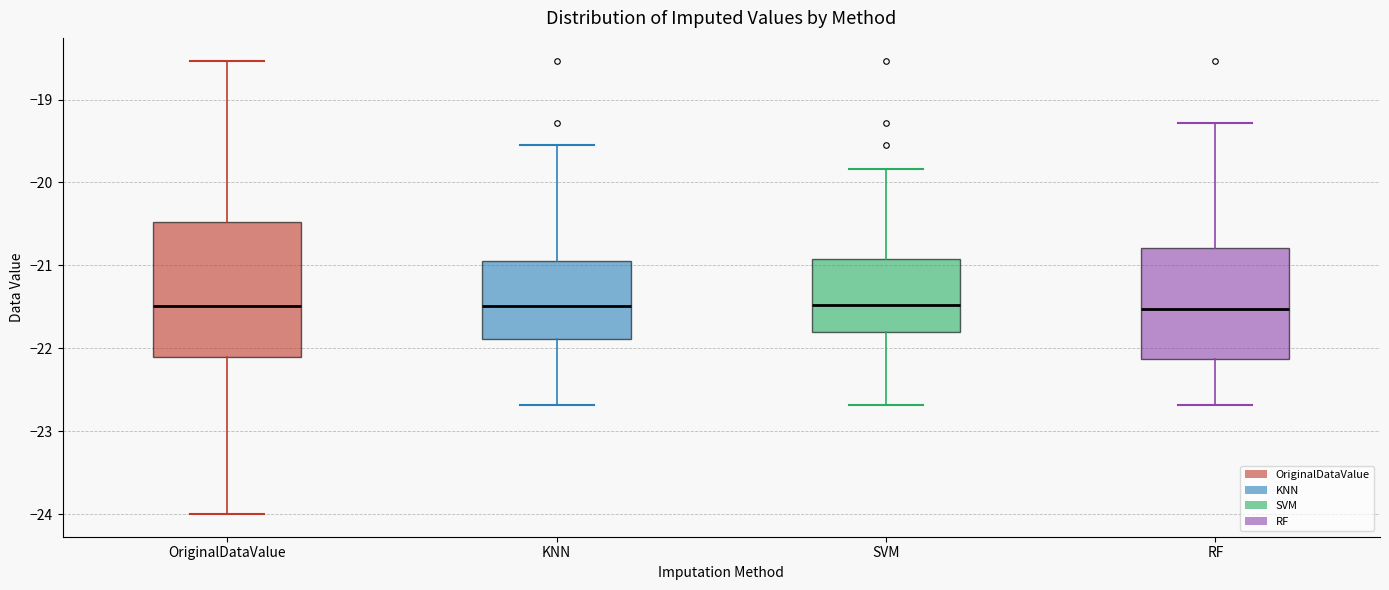

Where does the upper whisker of the box for RF end on the y-axis? The values are not printed on the chart, so give them approximately, as read against the axis.

-19.3